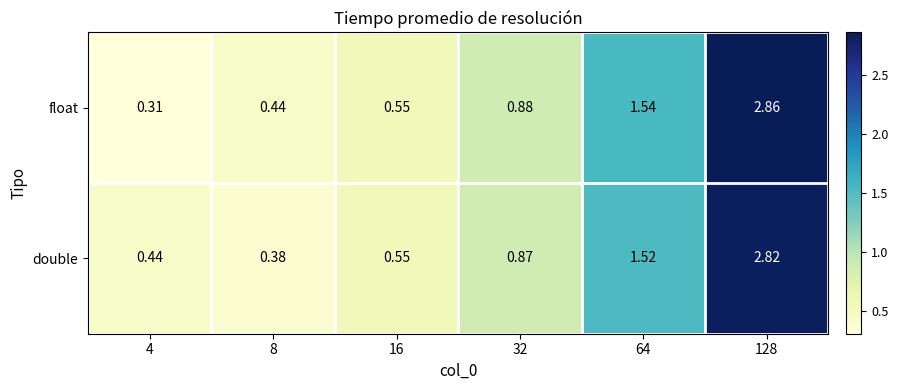

Which series has the largest range (max minus min)?

float